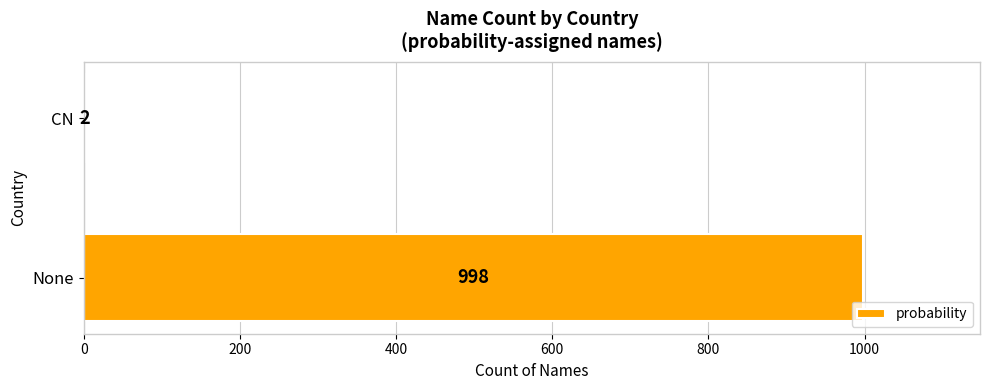

Reading bottom to top, what are all the values shown in this chart?

None=998	CN=2